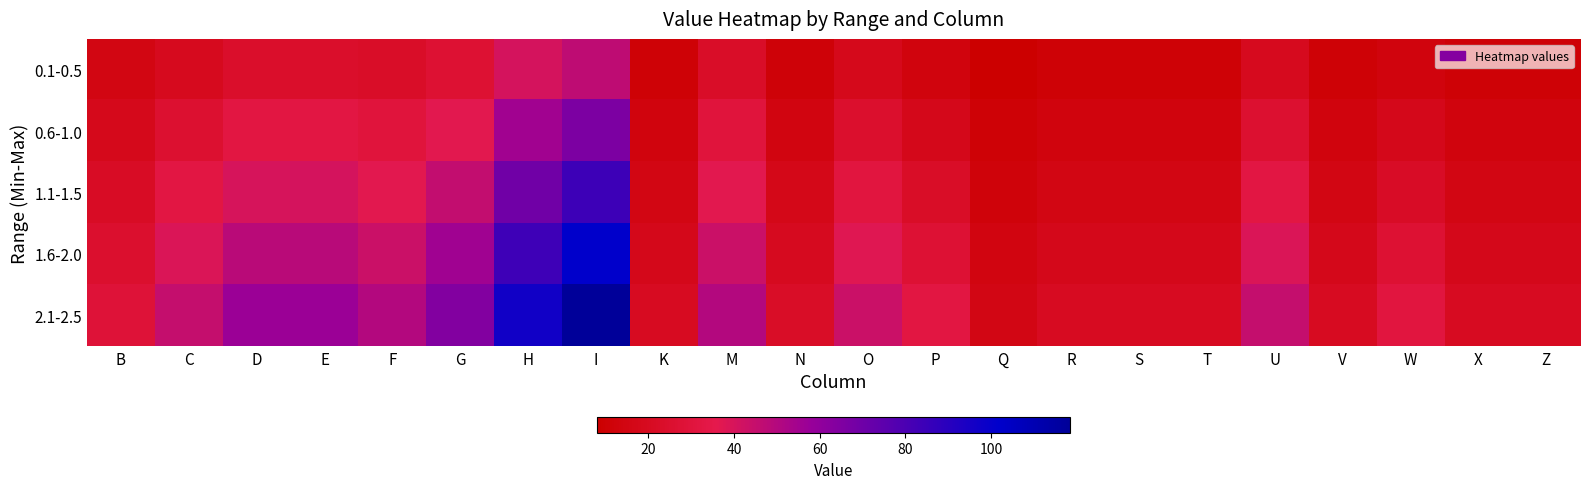

Count the number of categories in the chart.

22